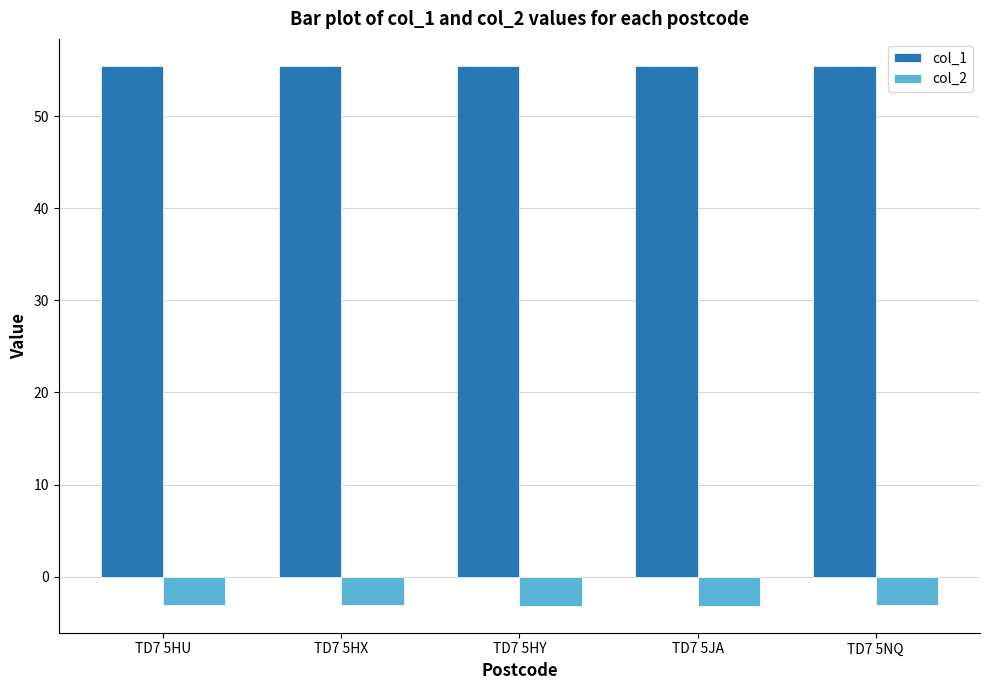

What is the sum of all col_1 values?

277.2